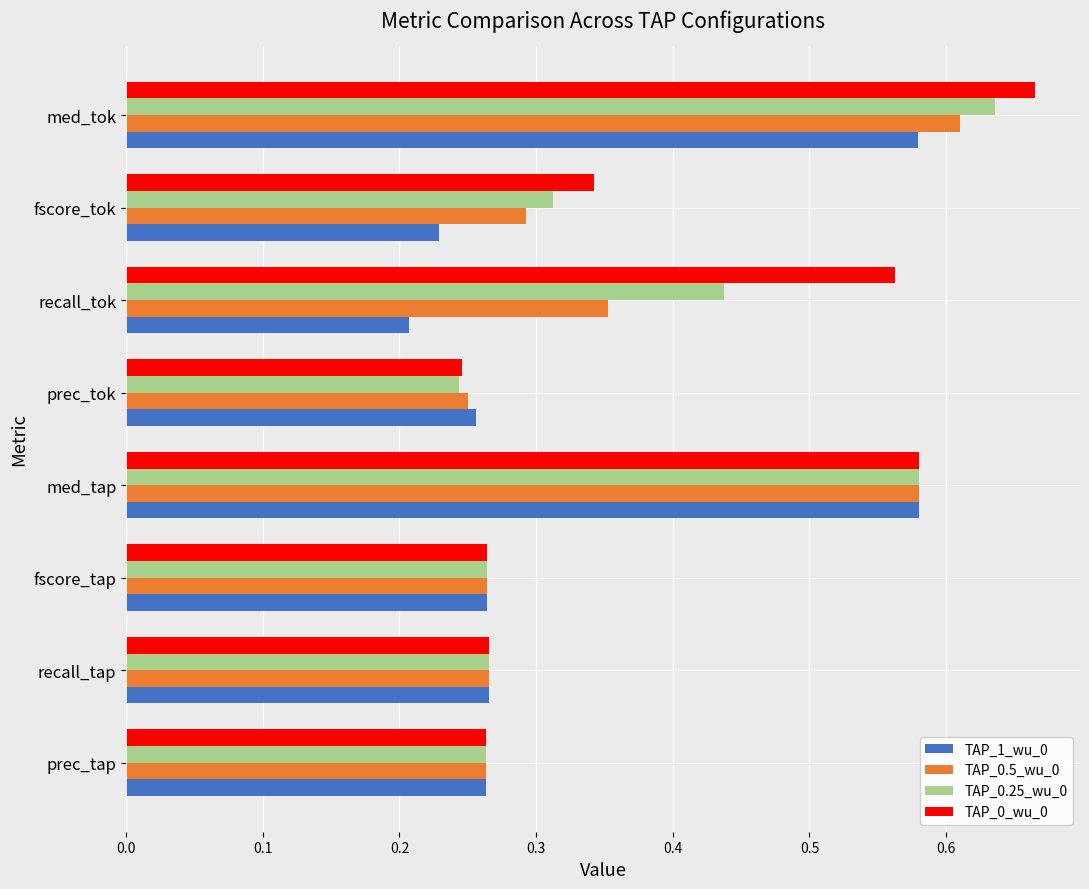

At which label does TAP_0_wu_0 reach its minimum?

prec_tok